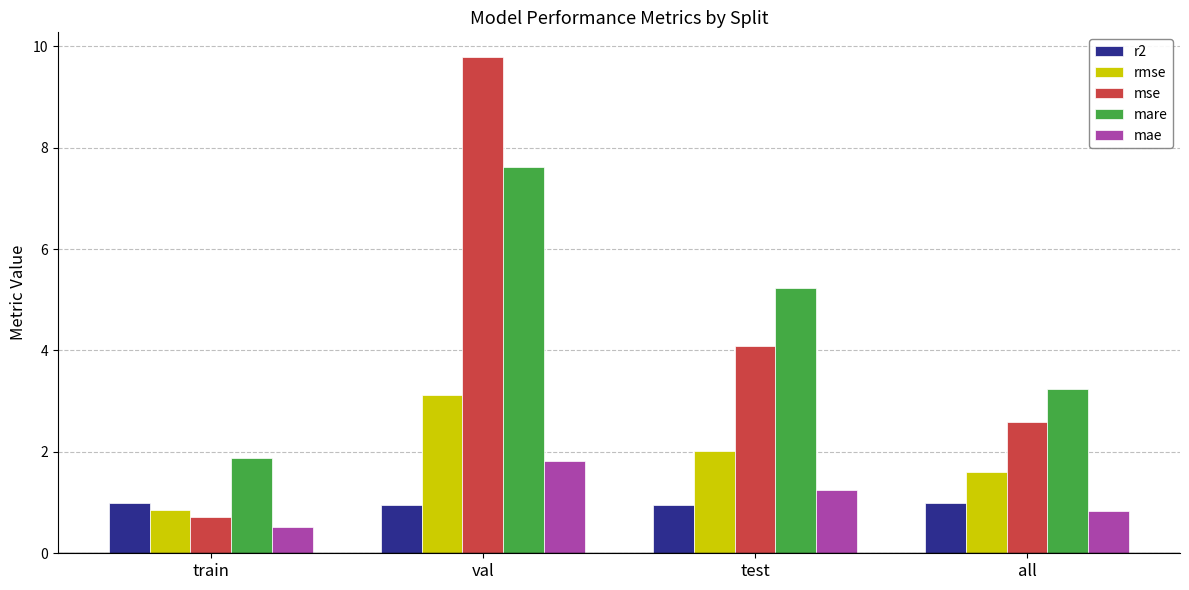

What is the total value across all series at all?

9.2